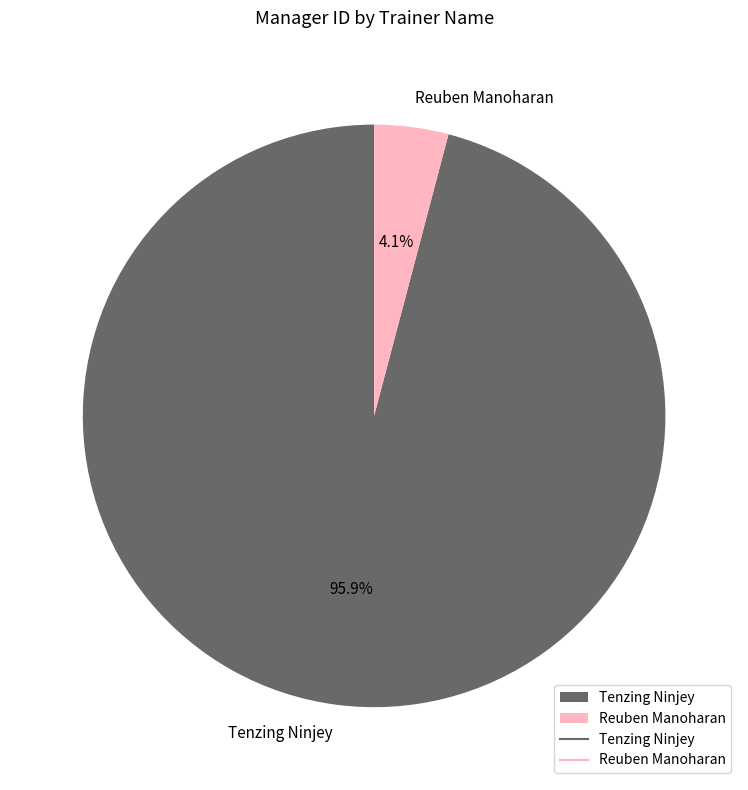

Which slice is the smallest?

Reuben Manoharan